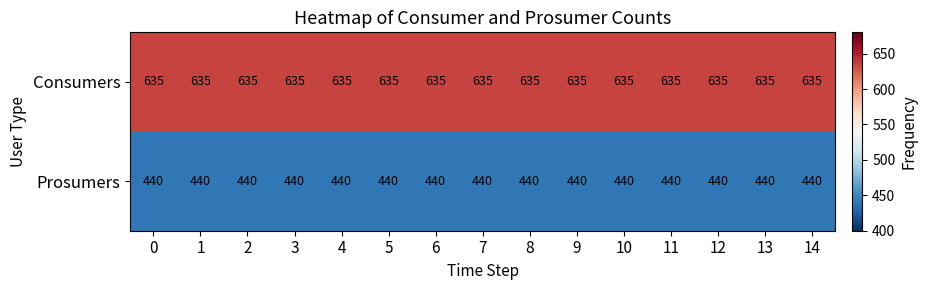

List the series in order of their overall mean, highest first.

Consumers, Prosumers